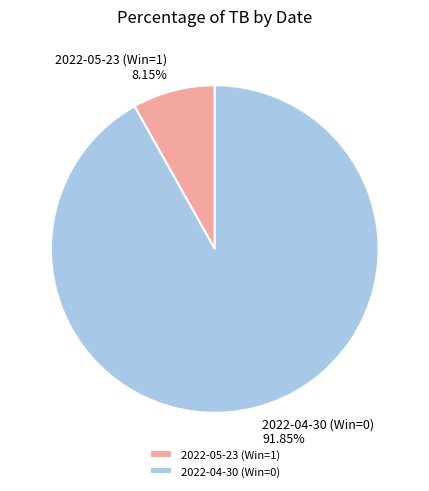

Count the number of slices in the pie.

2